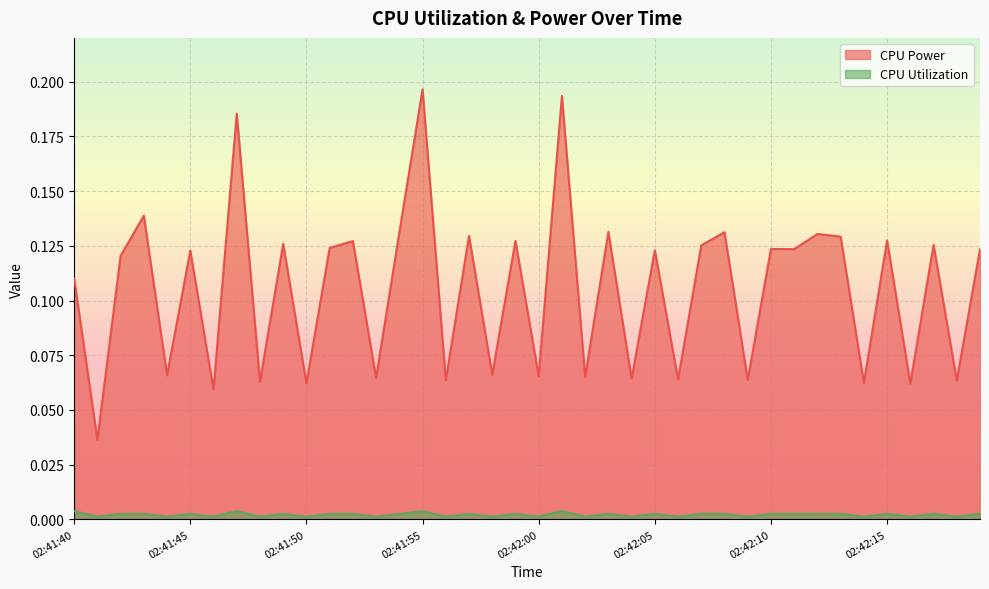

At 02:41:51, list the series in order from largest to smallest.

CPU Power, CPU Utilization